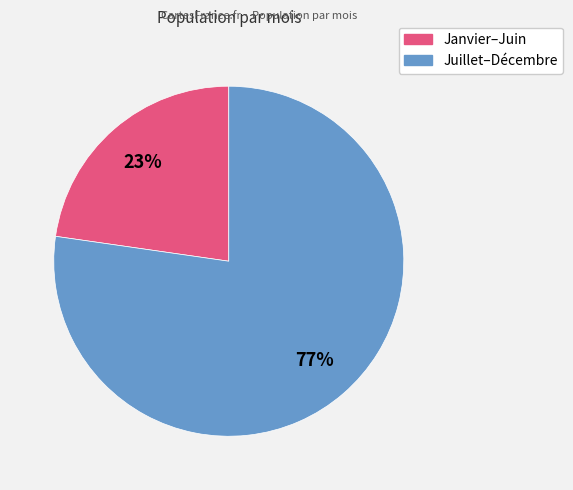

Is there any slice that represents more than half of the pie?

Yes